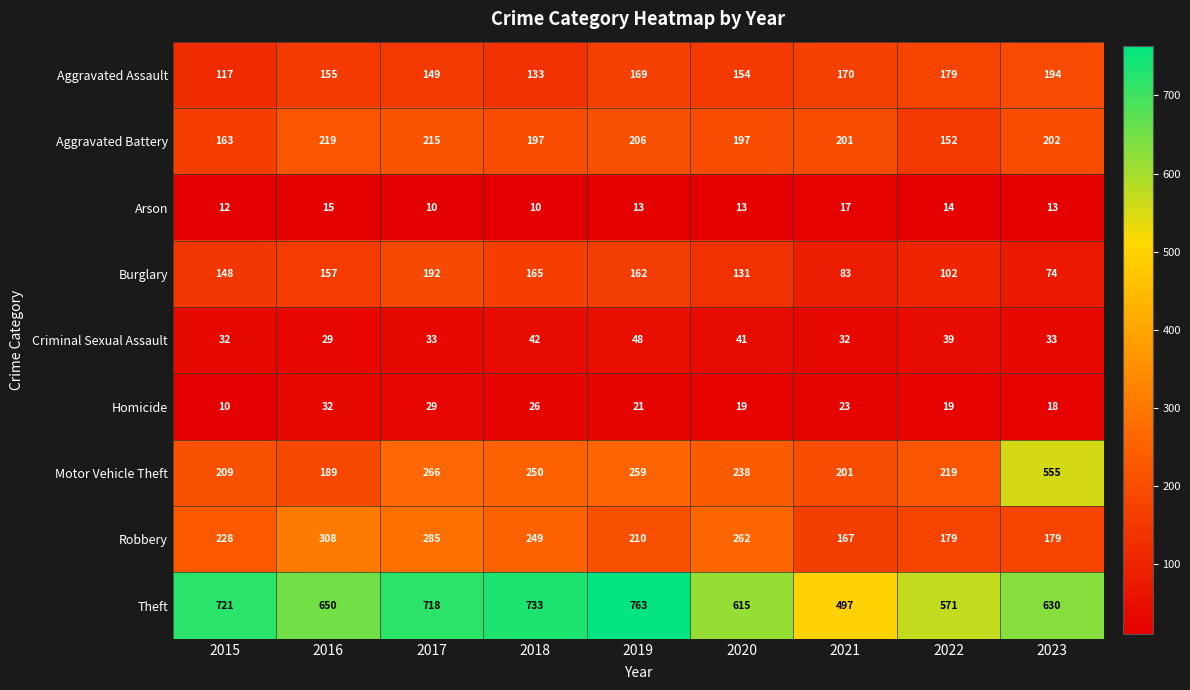

Which series has the widest spread of values?

Motor Vehicle Theft